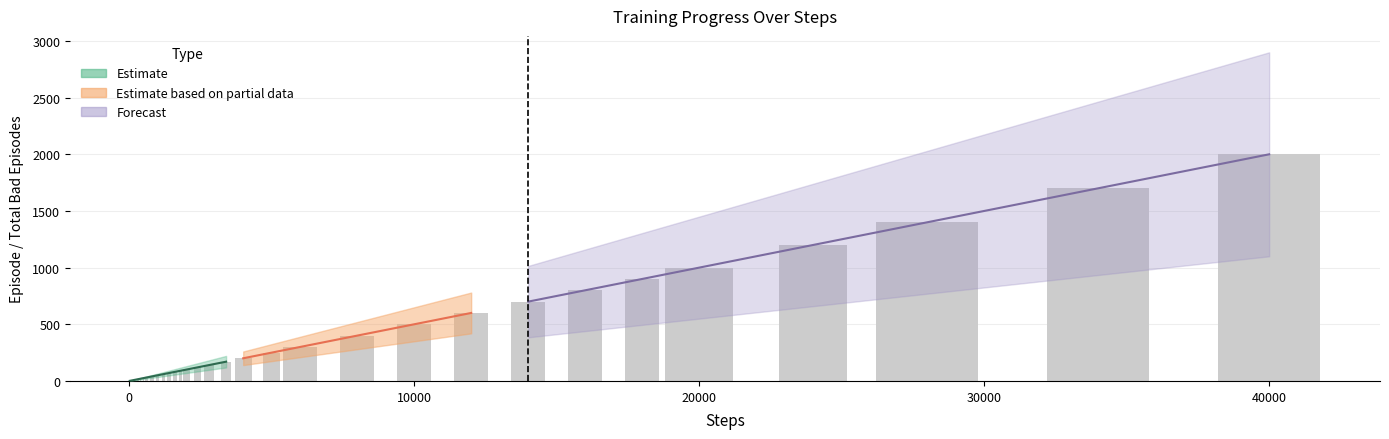

What is the minimum value shown in the chart?

1